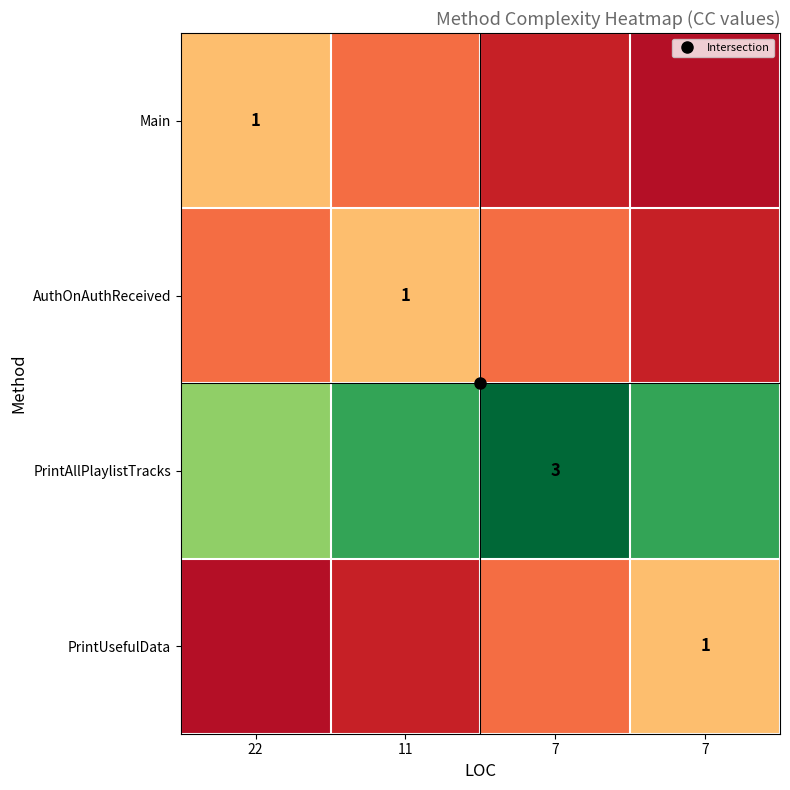

Rank the series at 7 from lowest to highest value.

Main, AuthOnAuthReceived, PrintUsefulData, PrintAllPlaylistTracks